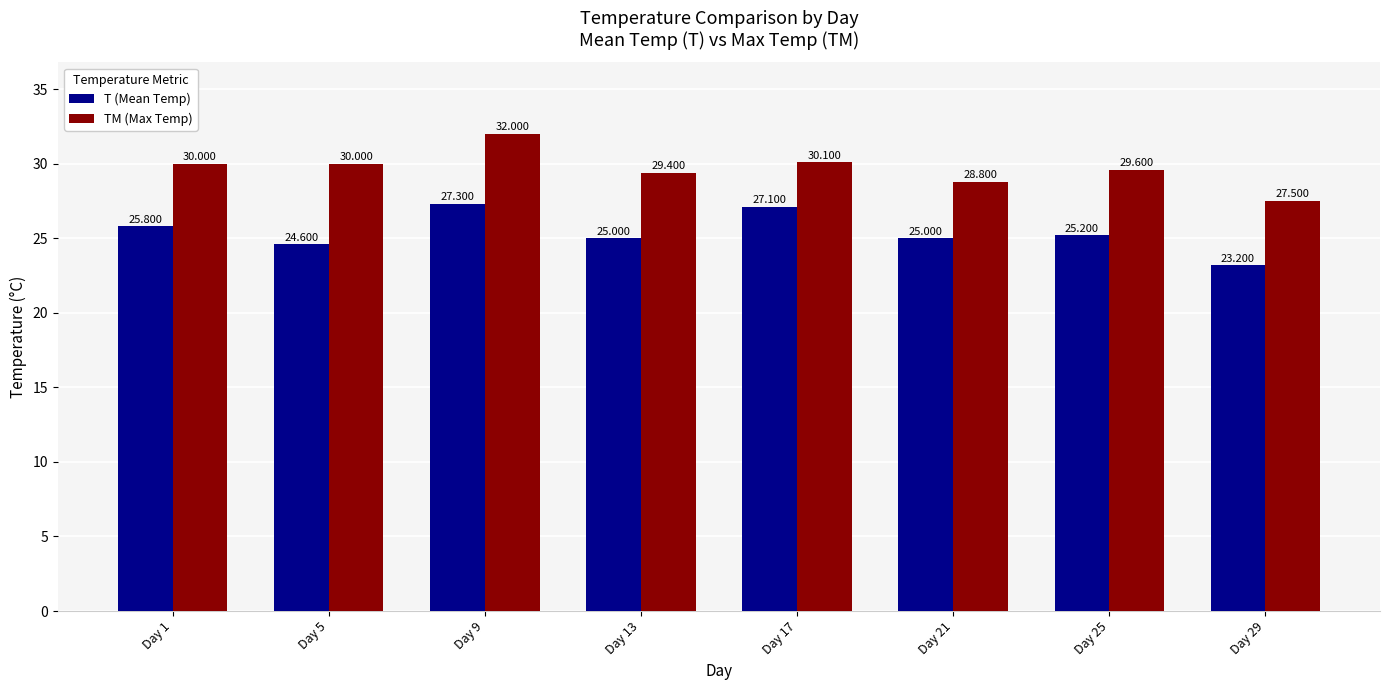

What is the sum of the T (Mean Temp) values at Day 25 and Day 13?

50.2